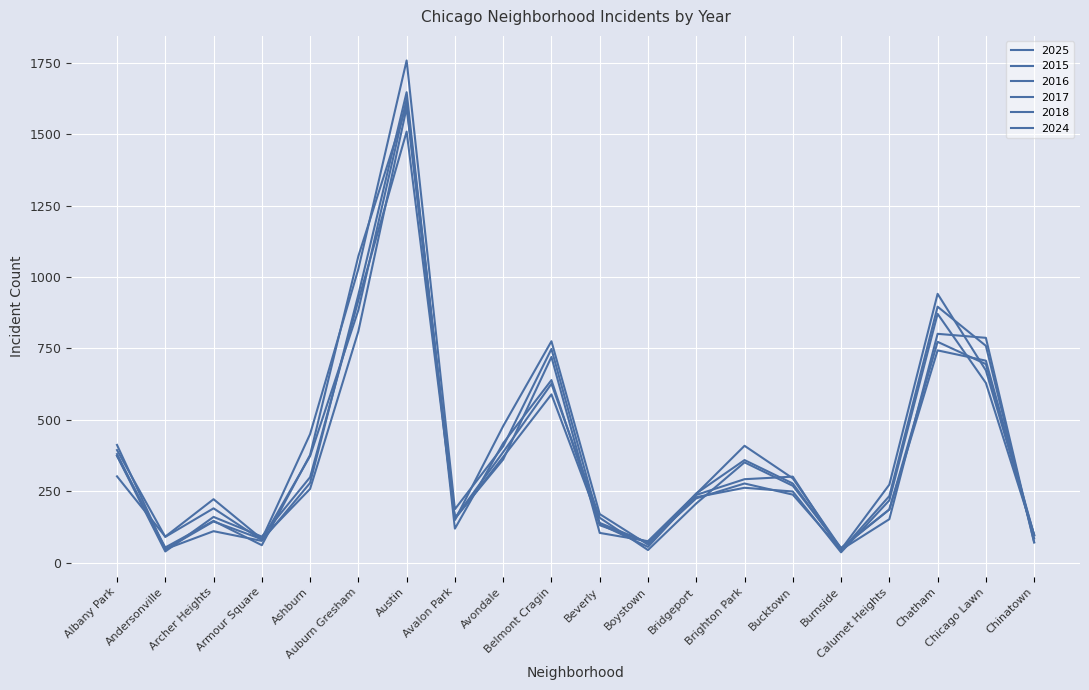

How many lines are shown in the chart?

6